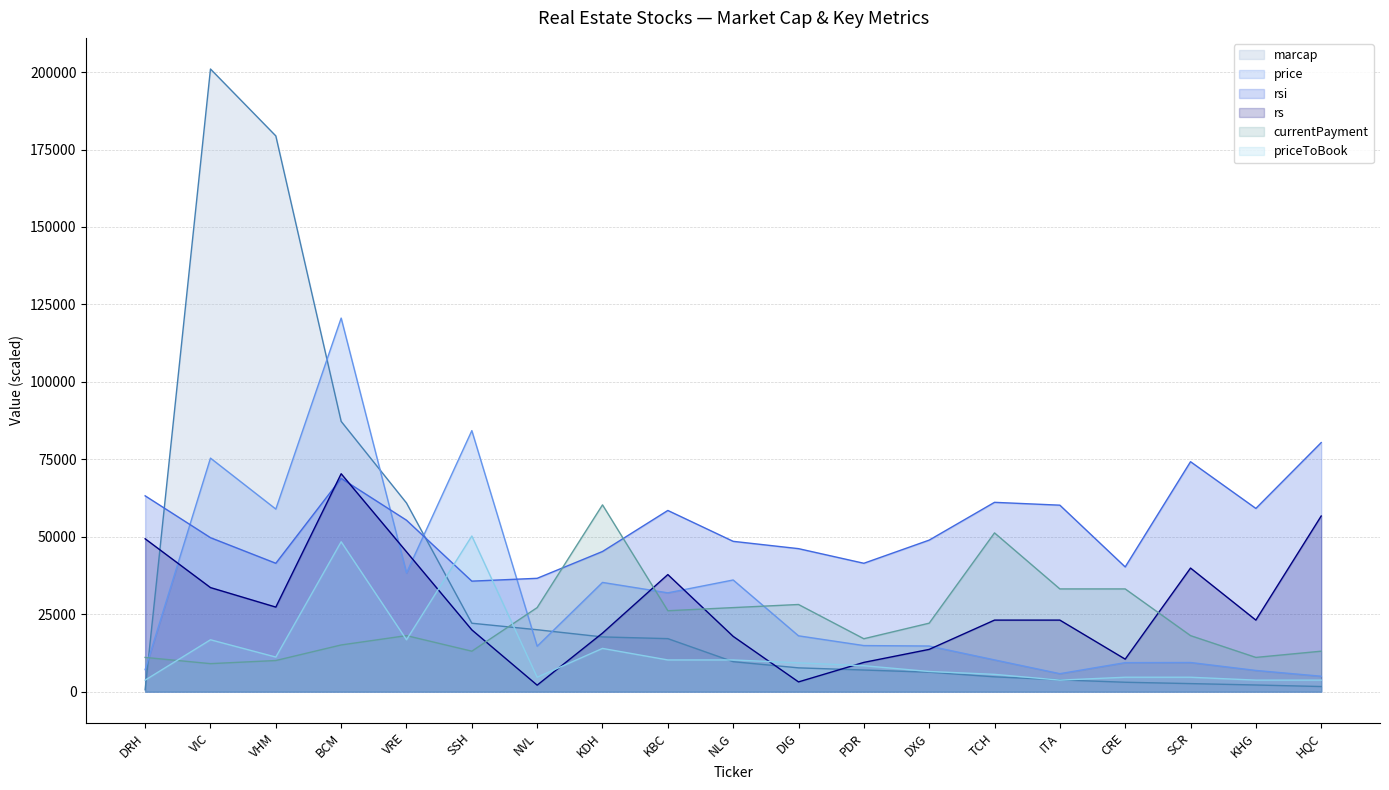

What is the difference between the rs values at NVL and HQC?

54598.4